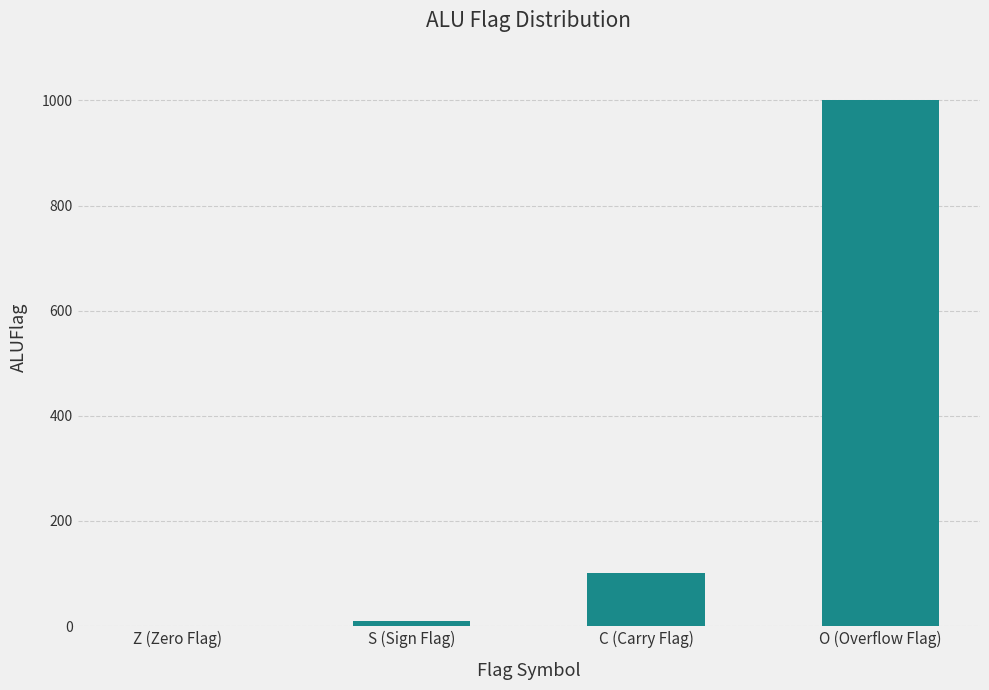

What is the average value?

278